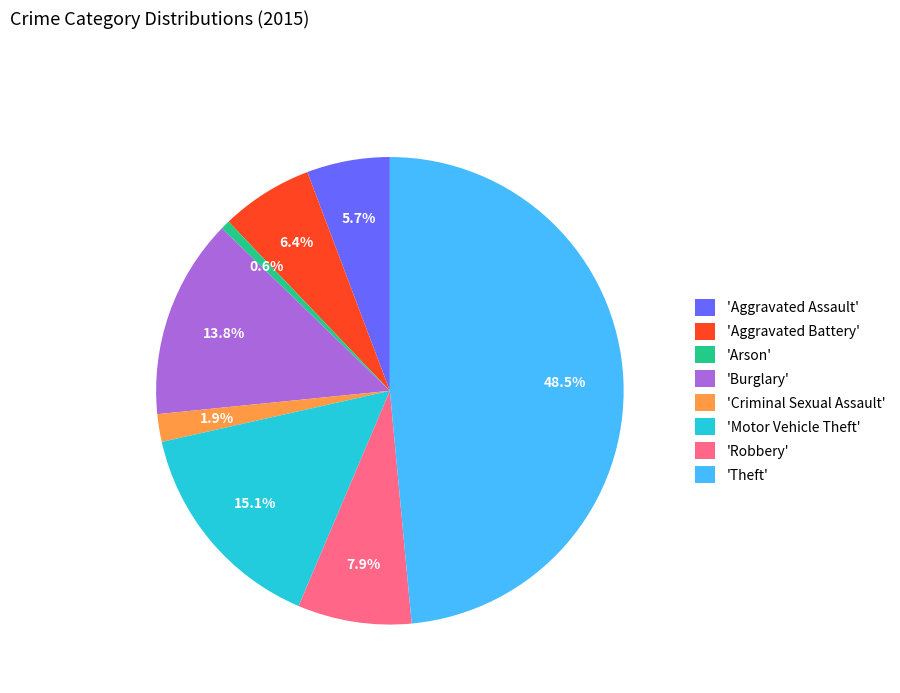

How many segments does this pie chart have?

8